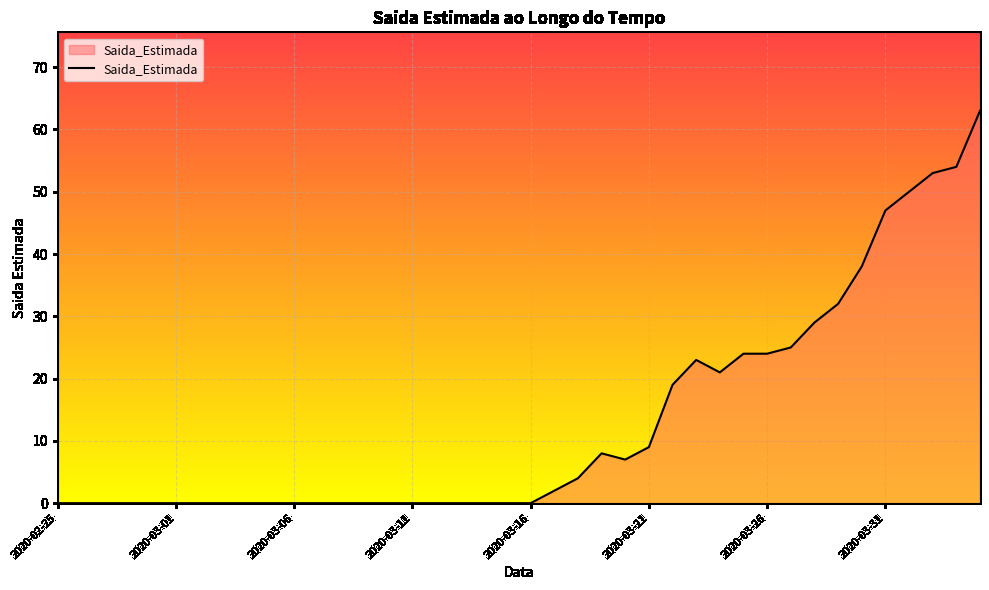

What is the difference between the maximum and minimum values?

63